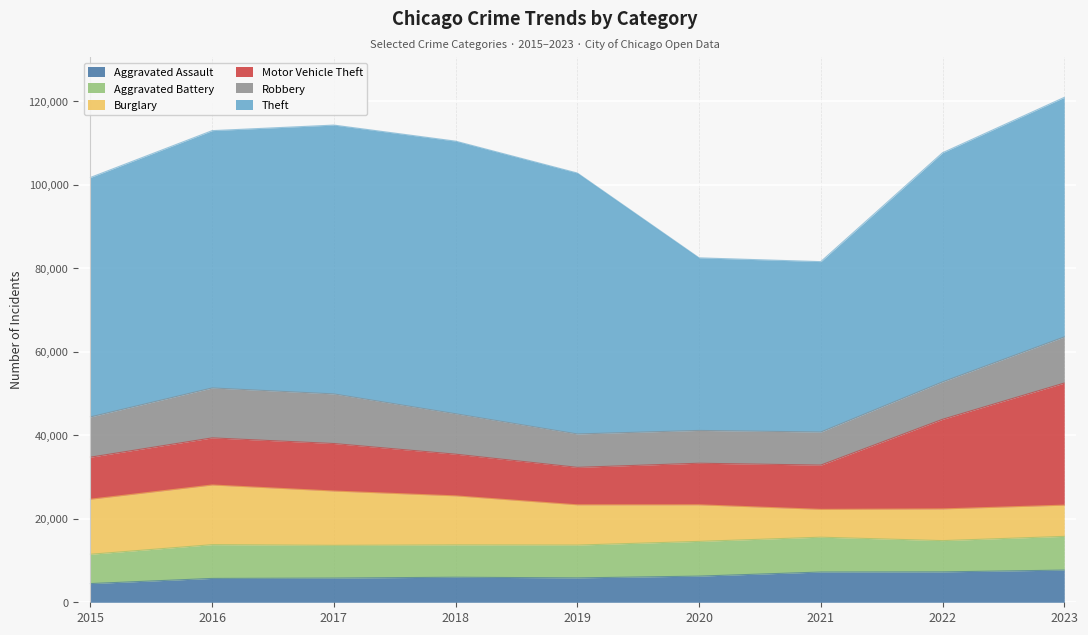

How many series are shown in this chart?

6